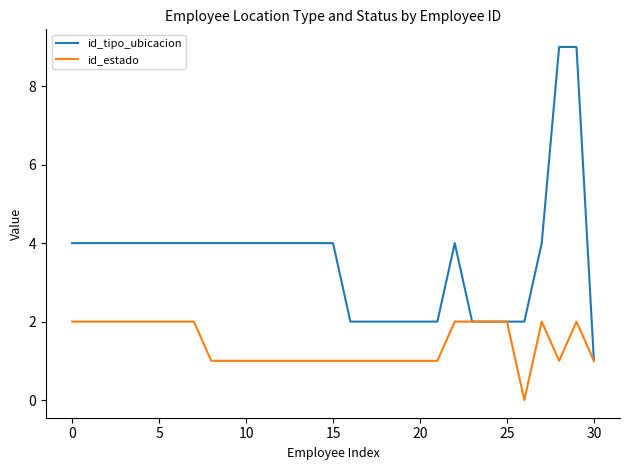

What is the average value of the id_estado series?

1